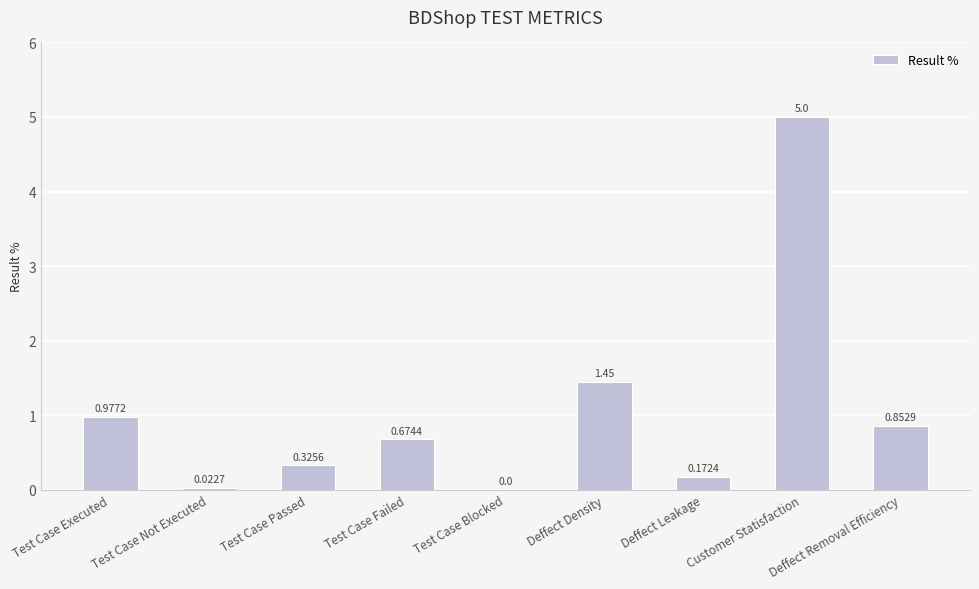

What is the change in value from Test Case Failed to Customer Statisfaction?

+4.3